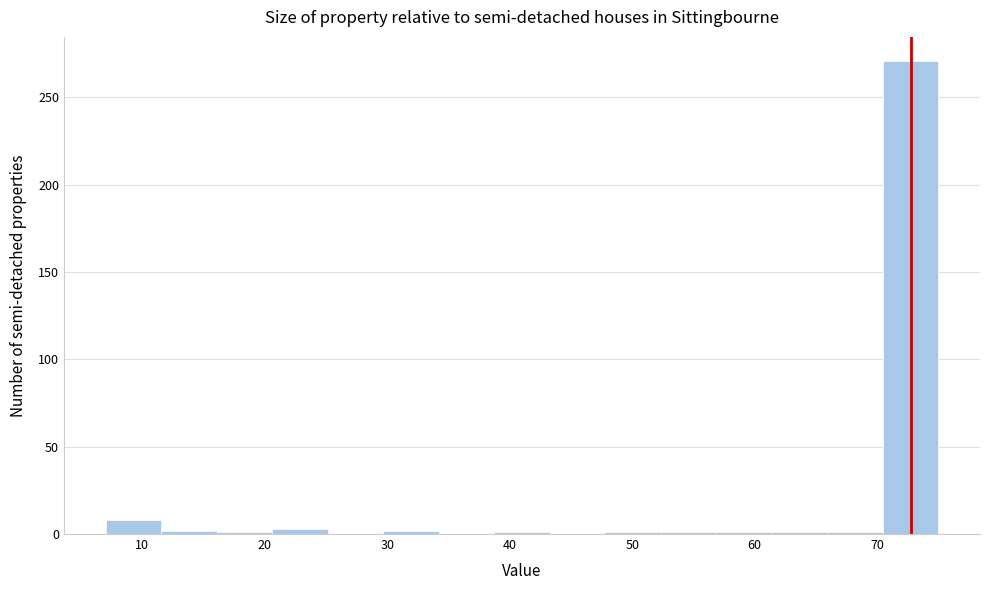

Reading left to right, transcribe this chart: for each bar, give the range it covers on the x-axis and its height. Neither the bar edges nor the heights are printed on the chart, so give them approximately, as read against the axes.

7 to 12: 10
12 to 16: under 5
16 to 21: under 5
21 to 25: under 5
25 to 30: 0
30 to 34: under 5
34 to 39: 0
39 to 43: under 5
43 to 48: 0
48 to 52: under 5
52 to 57: under 5
57 to 61: under 5
61 to 66: under 5
66 to 70: under 5
70 to 75: 270